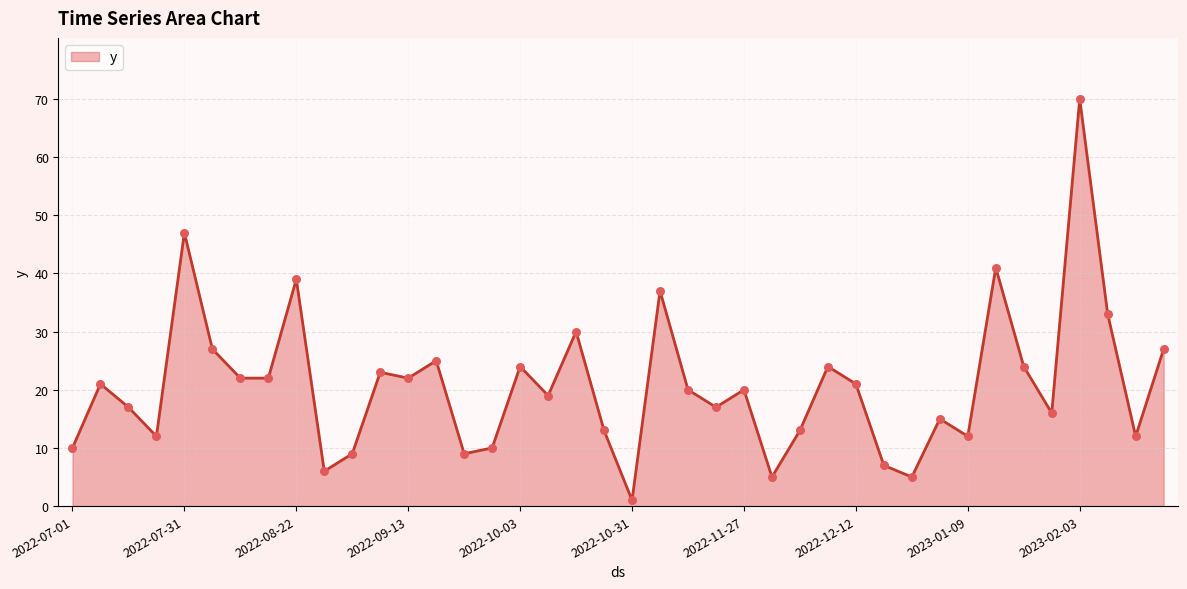

What is the greatest value displayed?

70